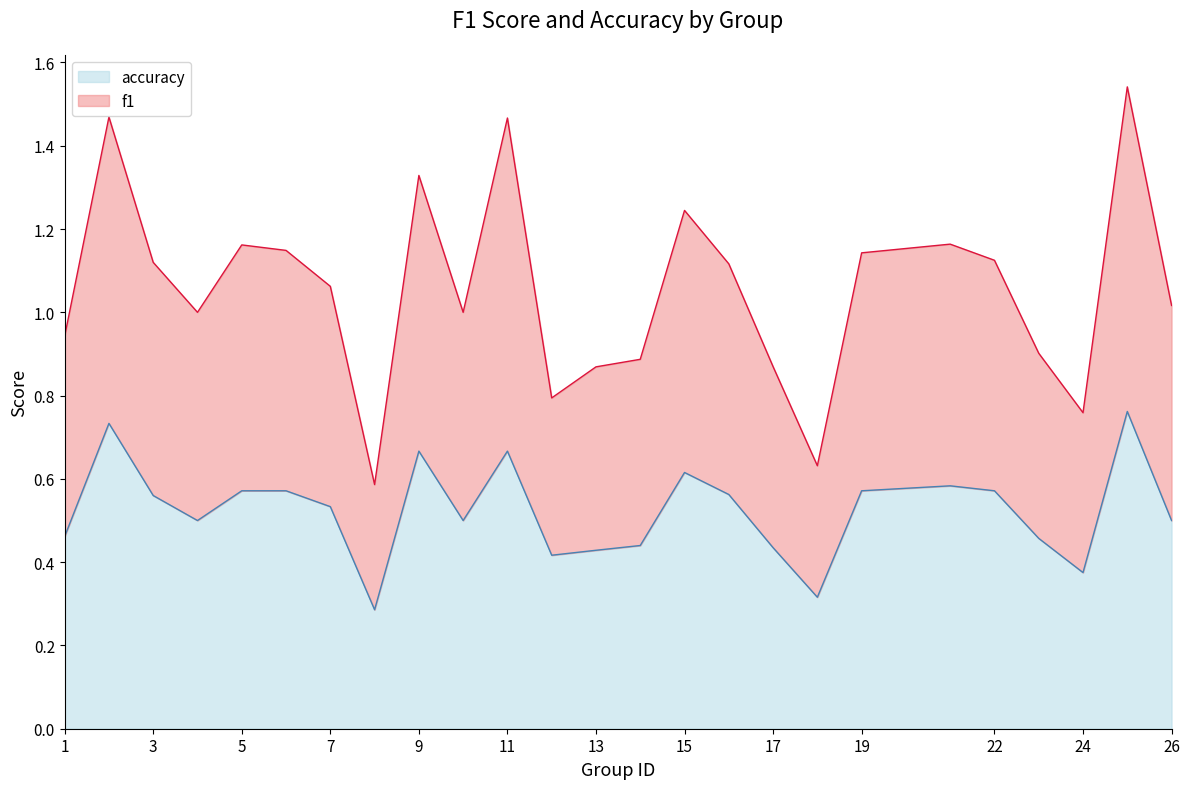

What is the lowest value of the accuracy series?

0.3